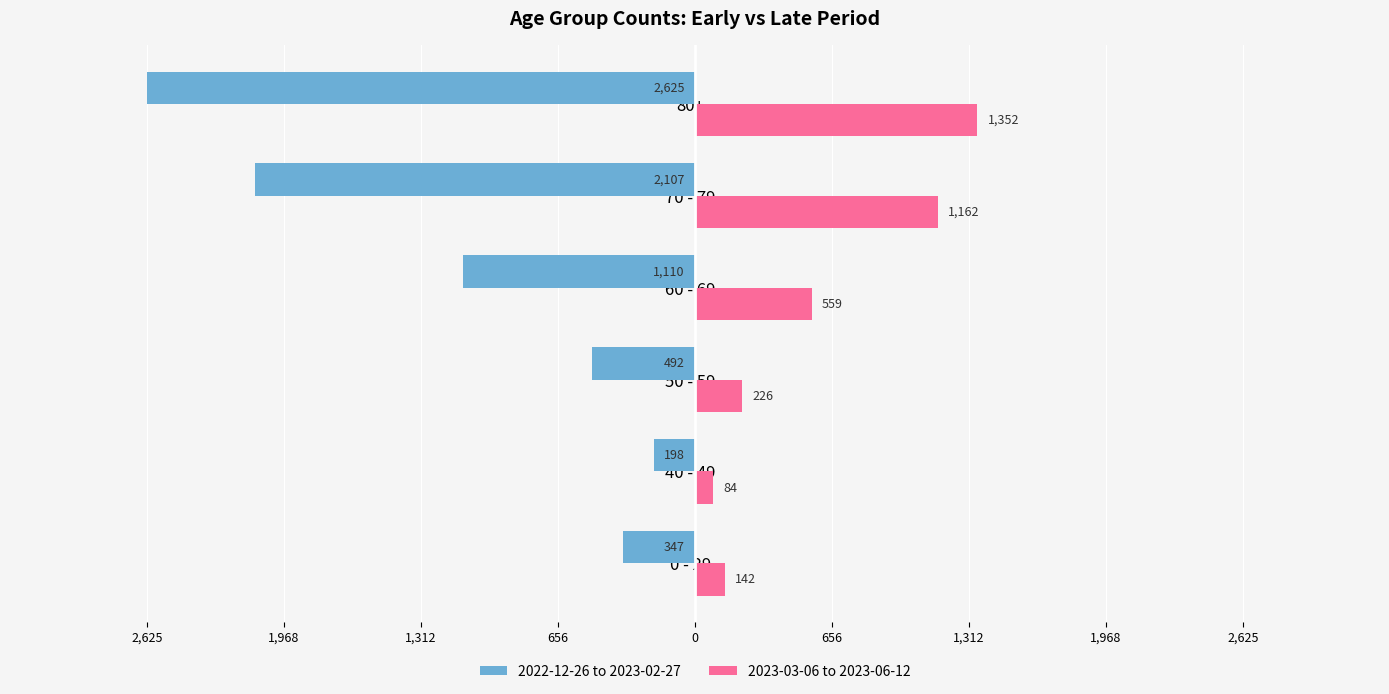

What are all the series names shown in the legend?

2022-12-26 to 2023-02-27, 2023-03-06 to 2023-06-12